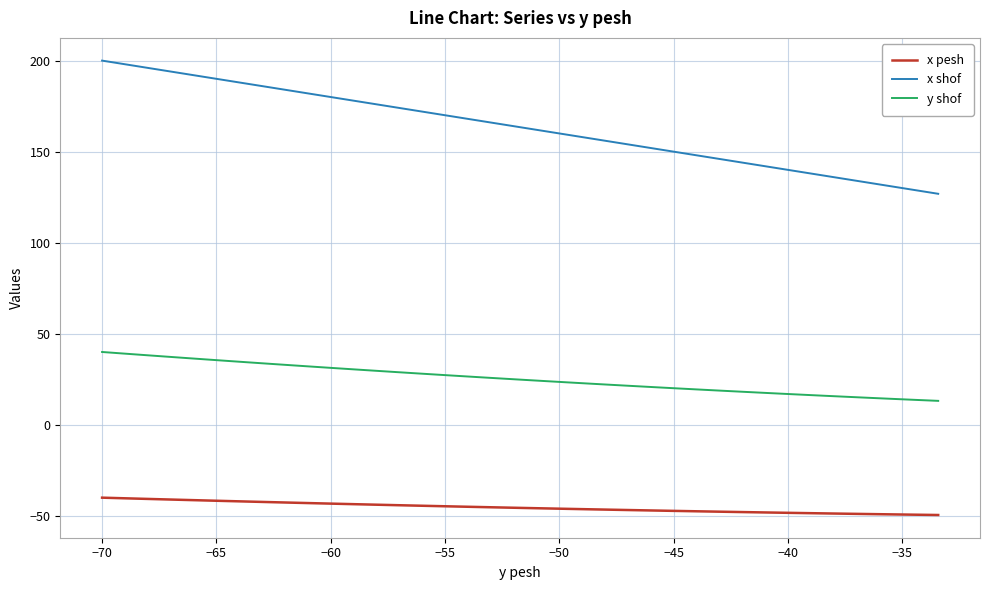

List the series in order of their peak value, lowest first.

x pesh, y shof, x shof